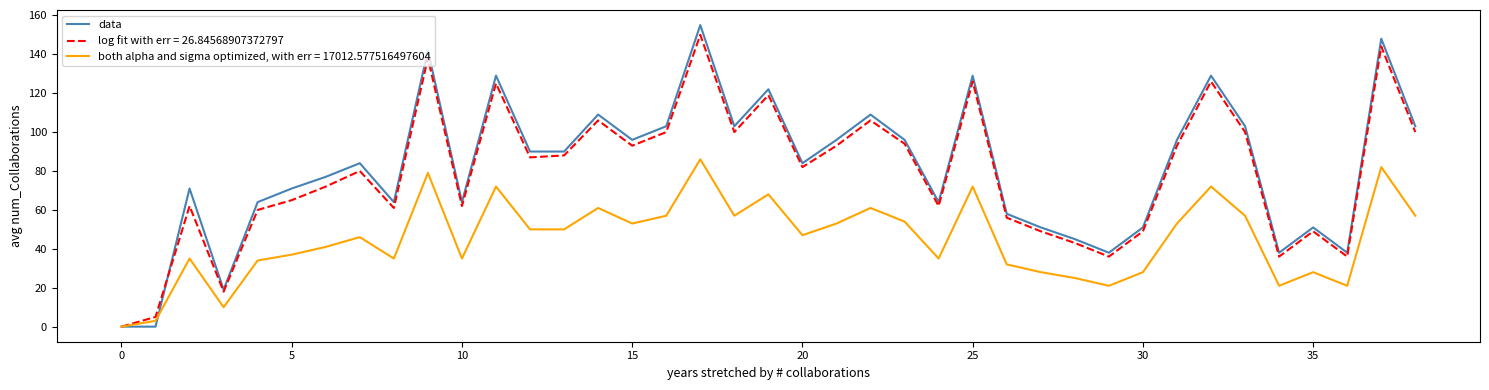

Which series has the widest spread of values?

data